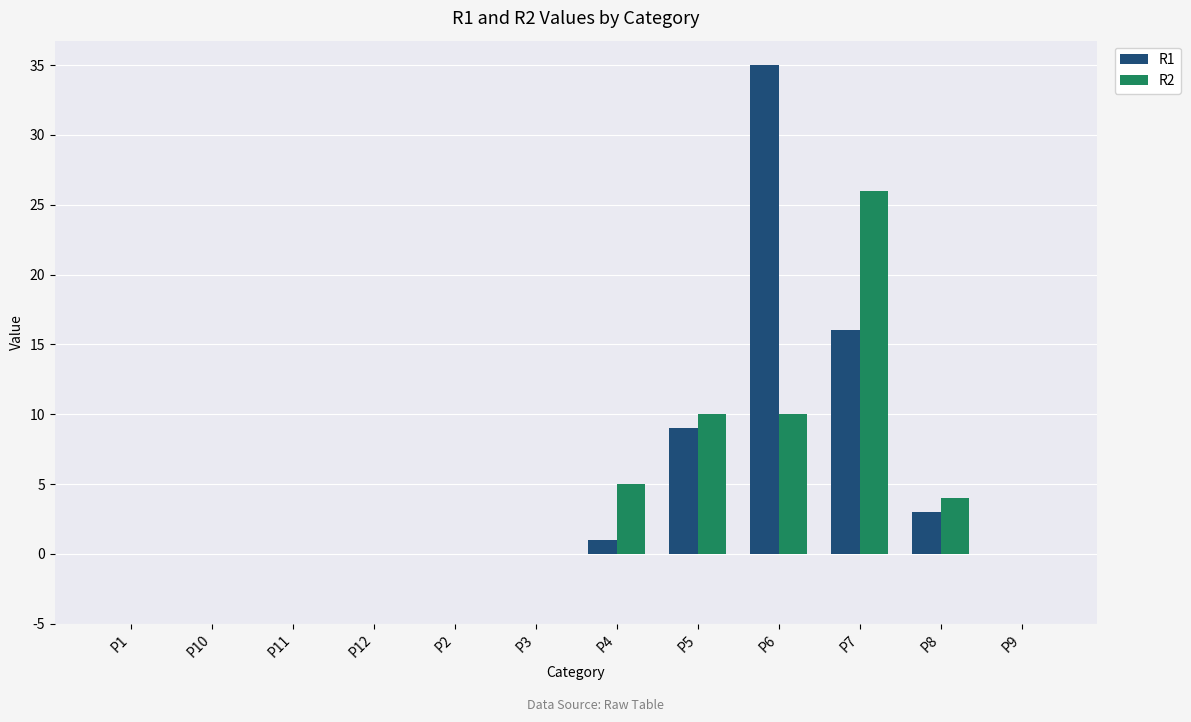

Between P4 and P9, which series saw the biggest shift?

R2